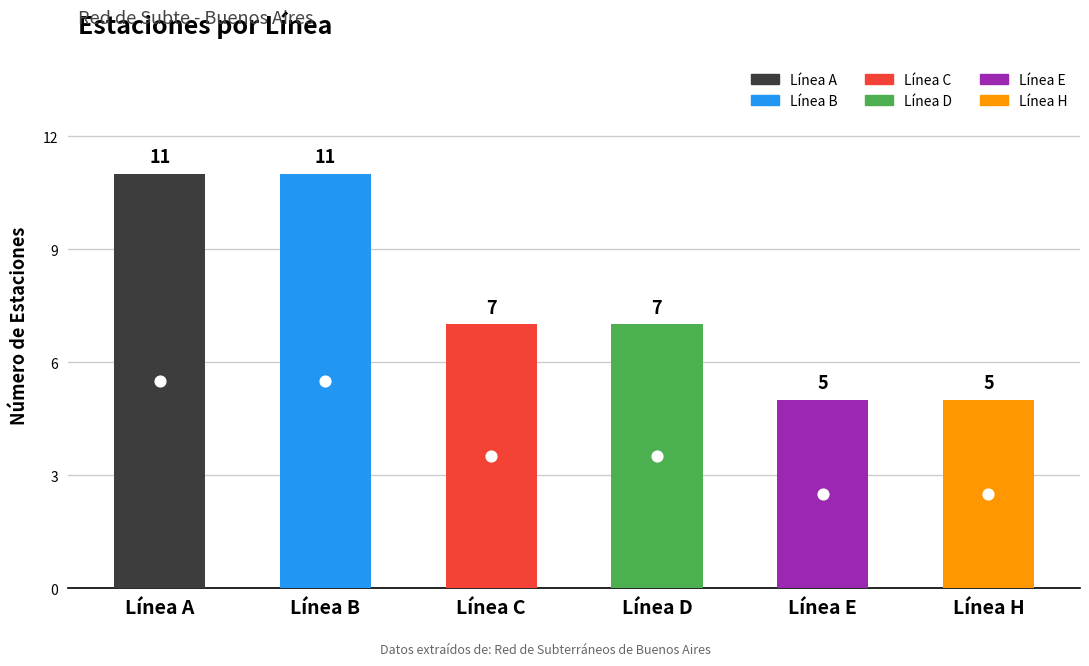

Approximately how many times larger is the value at B compared to A?

1.0